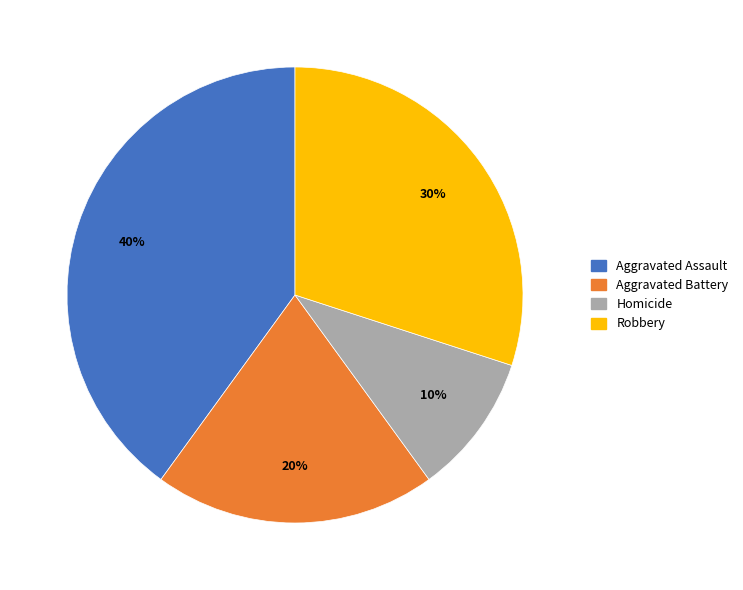

Count the number of slices in the pie.

4